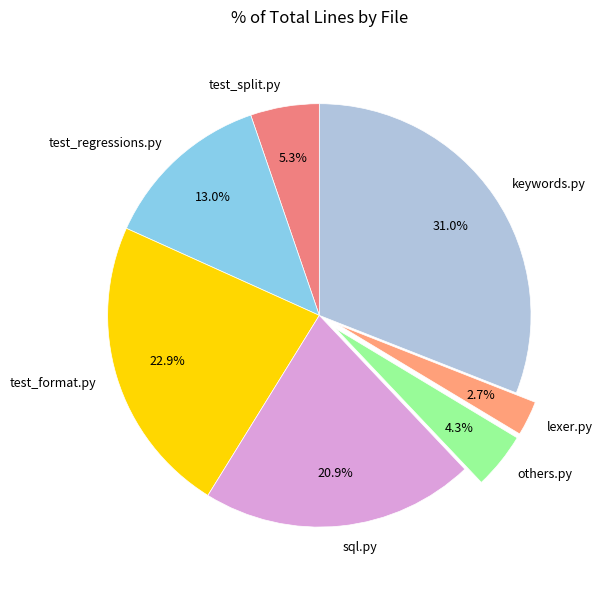

What portion of the pie excludes test_format.py?

77.1%